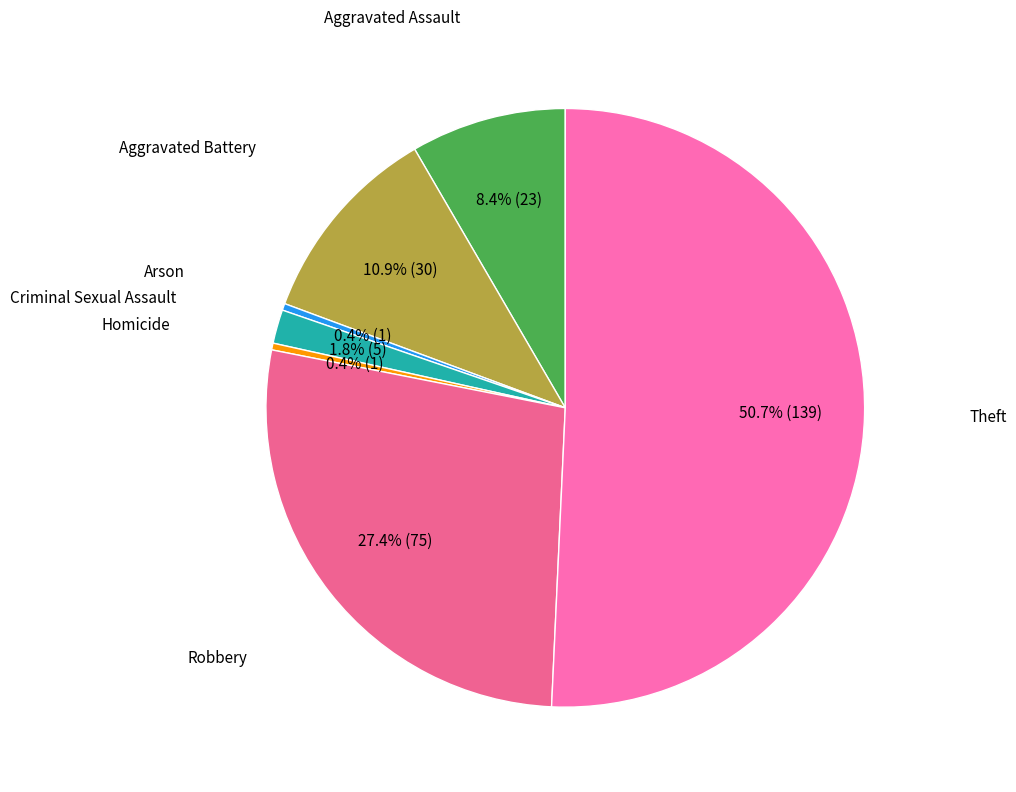

How many segments does this pie chart have?

7